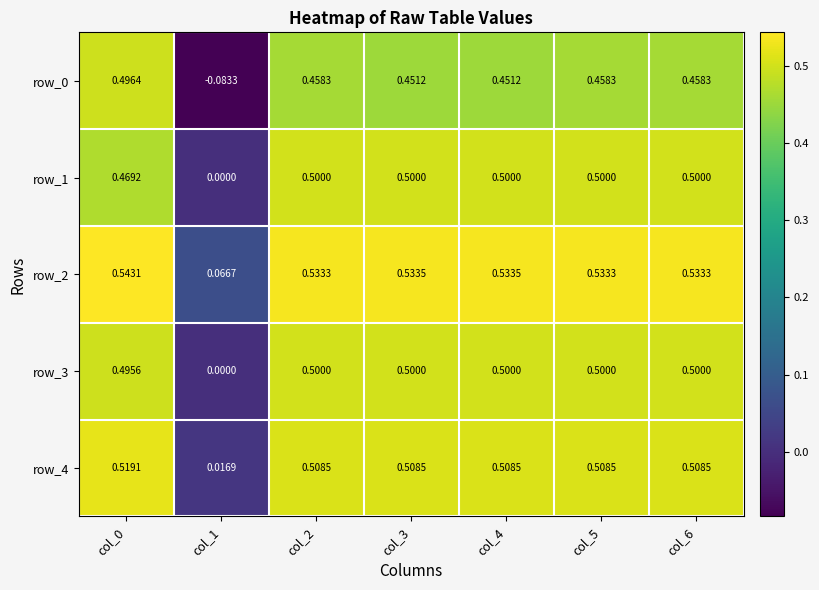

Is the value of row_0 at col_6 greater than the value of row_1 at col_3?

No